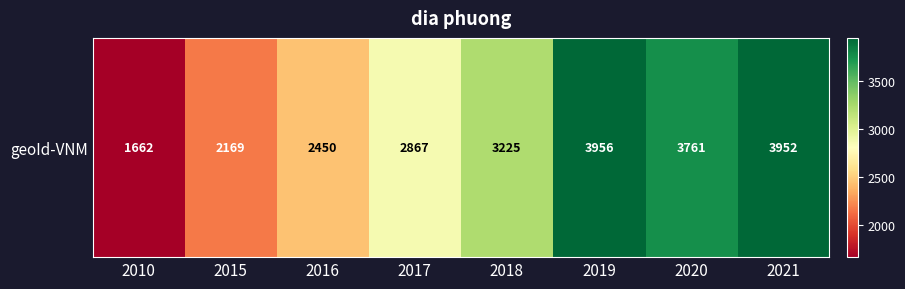

What is the change in value from 2019 to 2020?

-195